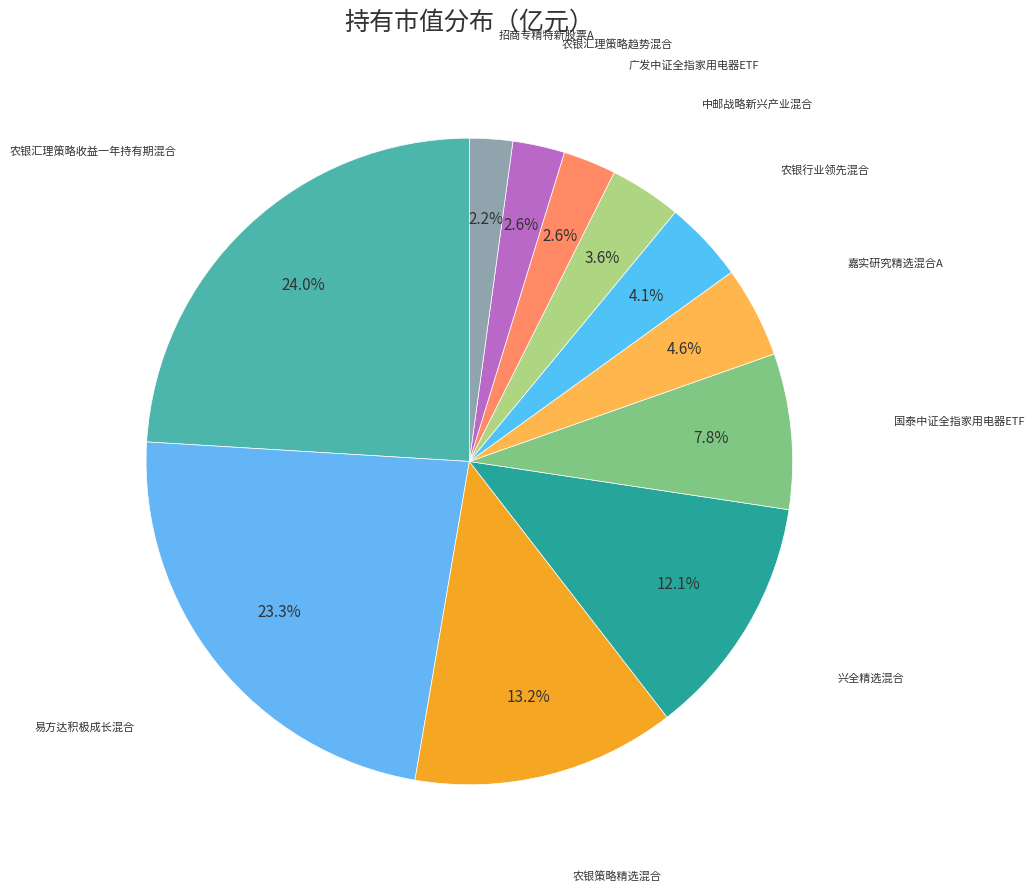

How many segments does this pie chart have?

11